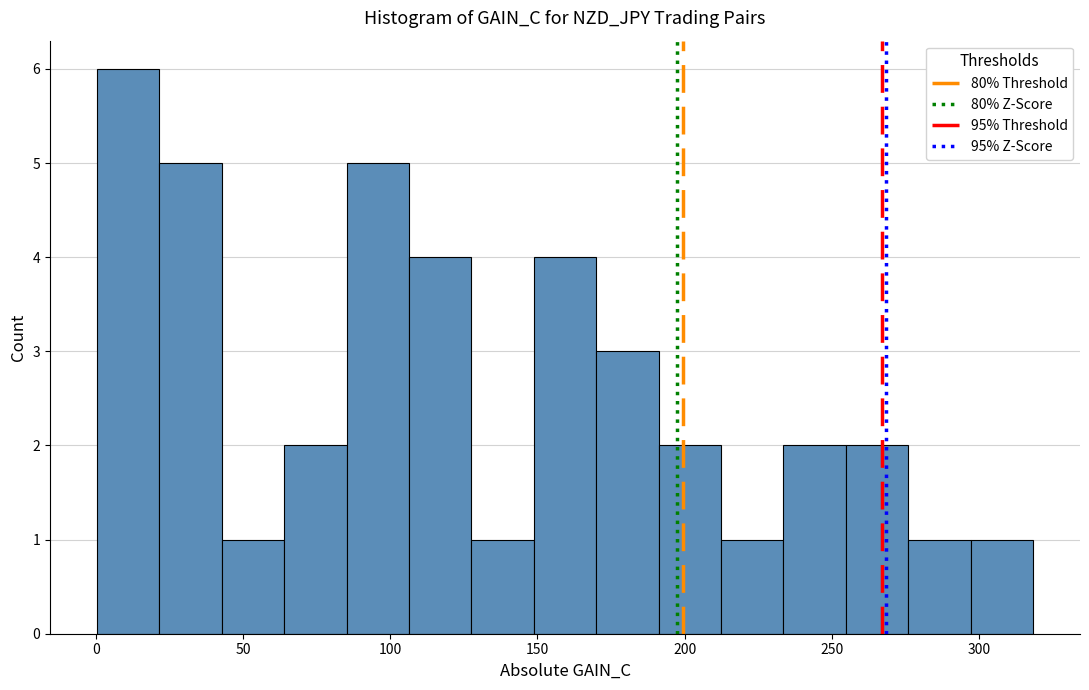

Reading left to right, transcribe this chart: for each bar, give the range it covers on the x-axis and its height. Neither the bar edges nor the heights are printed on the chart, so give them approximately, as read against the axes.

0 to 20: 6
20 to 45: 5
45 to 65: 1
65 to 85: 2
85 to 105: 5
105 to 130: 4
130 to 150: 1
150 to 170: 4
170 to 190: 3
190 to 210: 2
210 to 235: 1
235 to 255: 2
255 to 275: 2
275 to 295: 1
295 to 320: 1